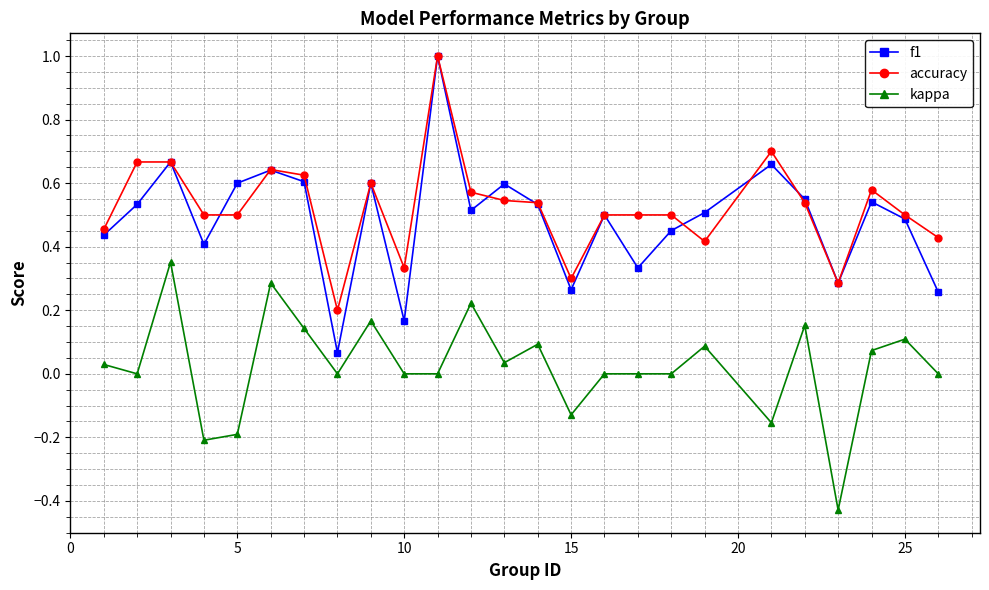

What is the maximum value shown in the chart?

1.0